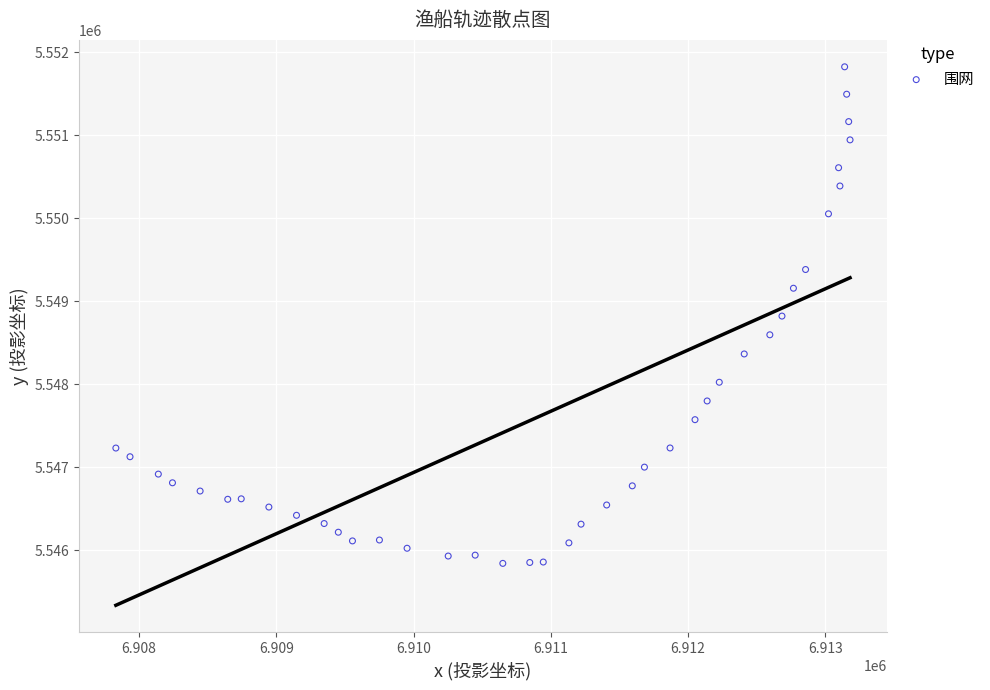

What is the range of Y values (max minus min)?

5986.7